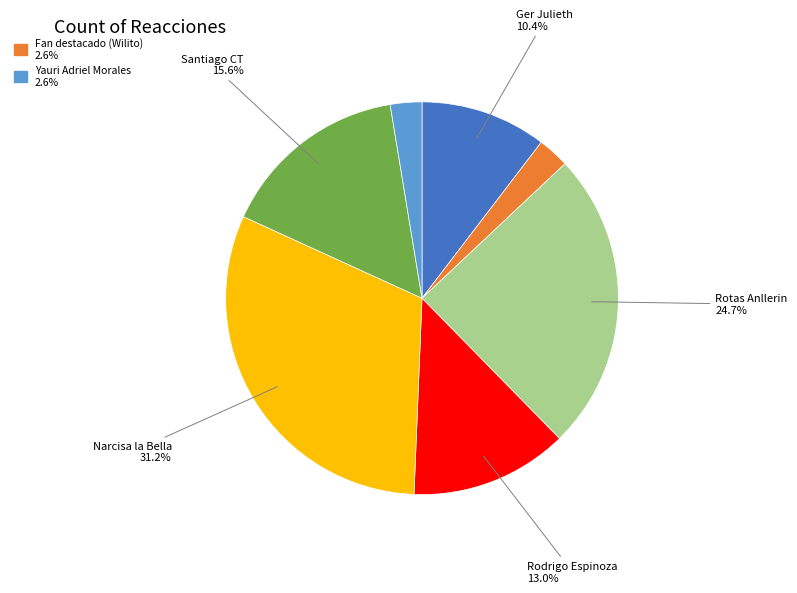

Is there any slice that represents more than half of the pie?

No